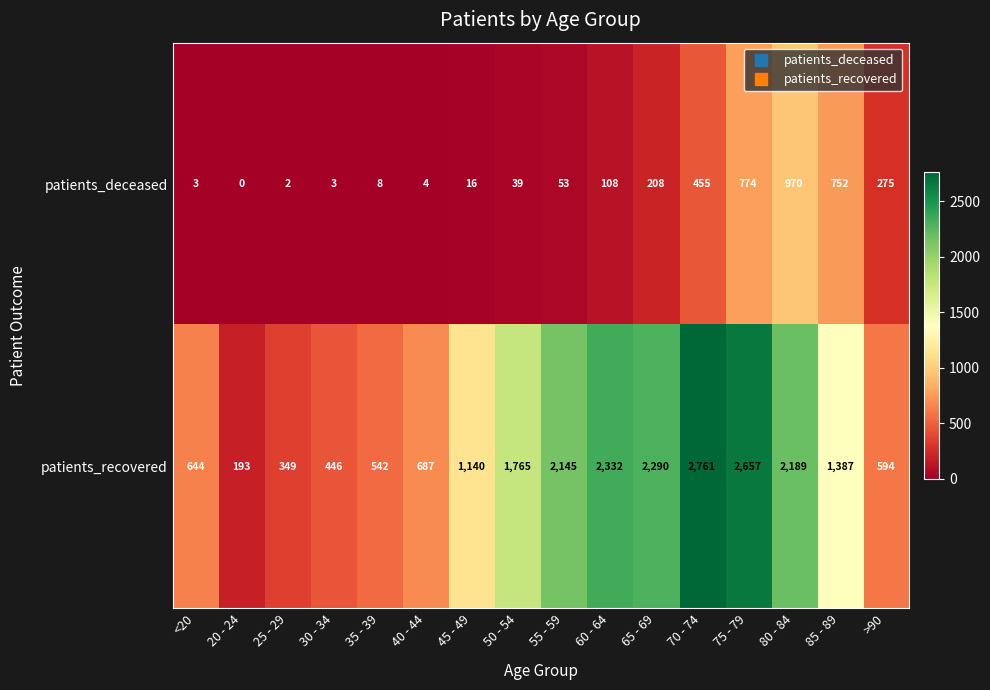

Which label corresponds to the smallest value in the chart?

20 - 24